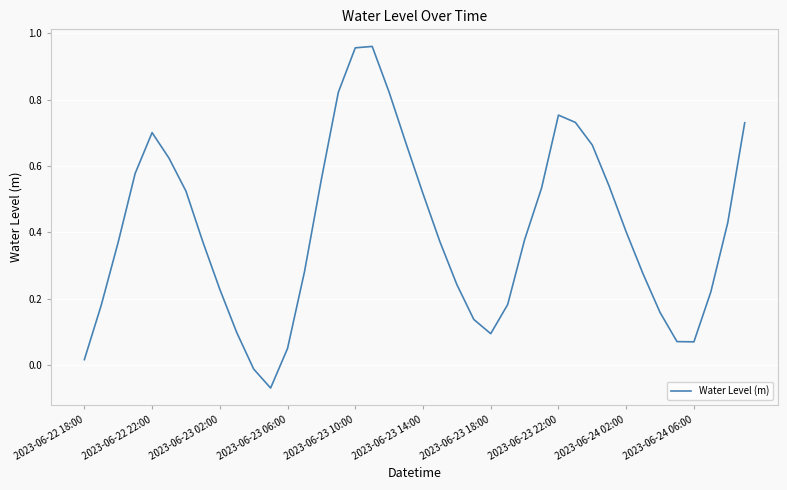

How many values are above zero?

38